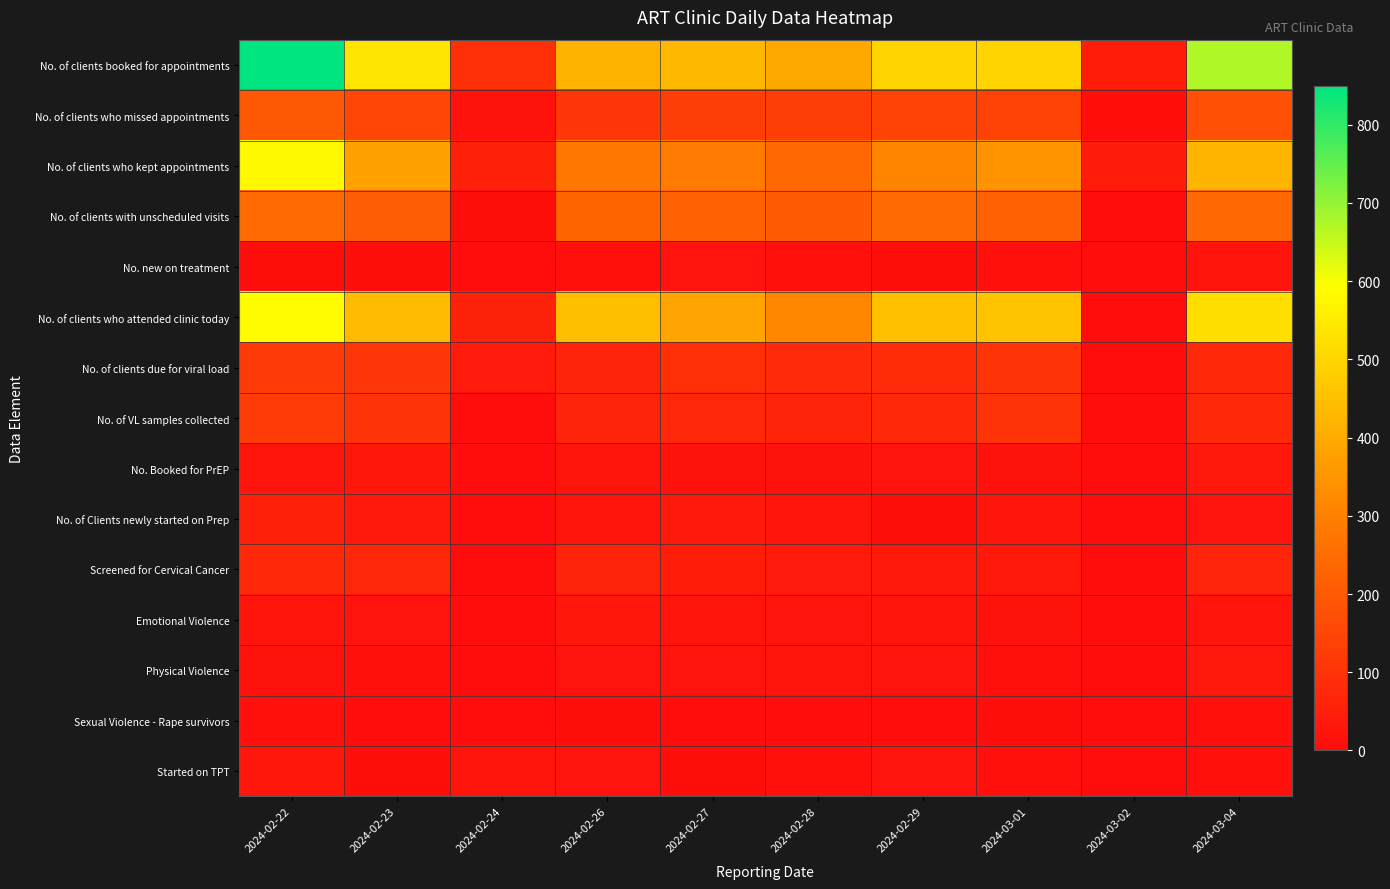

Between 2024-02-26 and 2024-03-01, which series saw the biggest shift?

row_0